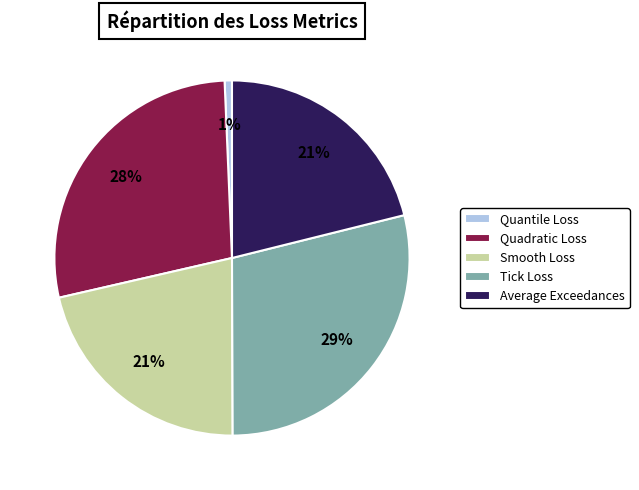

To the nearest percent, what is the difference between the largest and smallest slice percentages?

28%